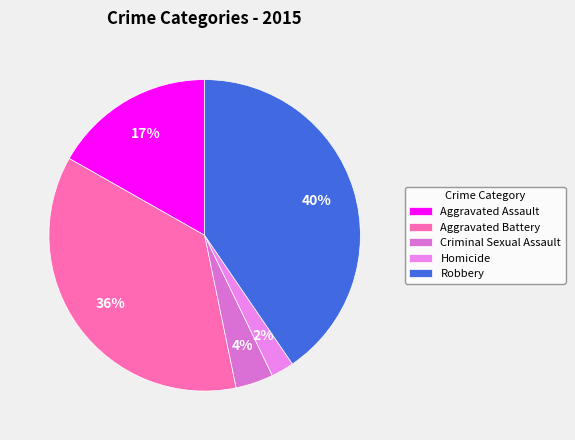

Rank the categories by value from highest to lowest.

Robbery, Aggravated Battery, Aggravated Assault, Criminal Sexual Assault, Homicide